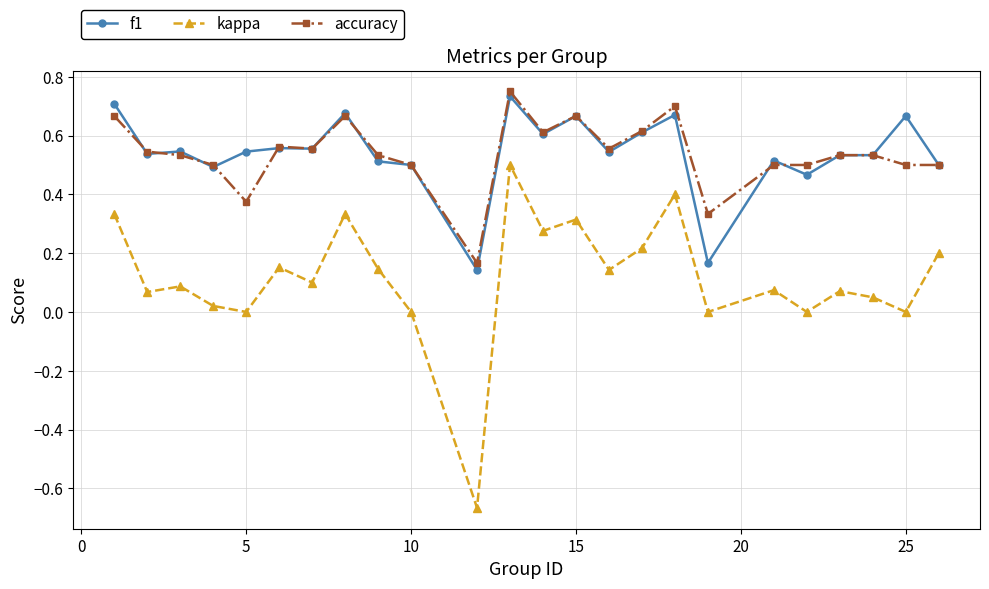

Which series has the widest spread of values?

kappa